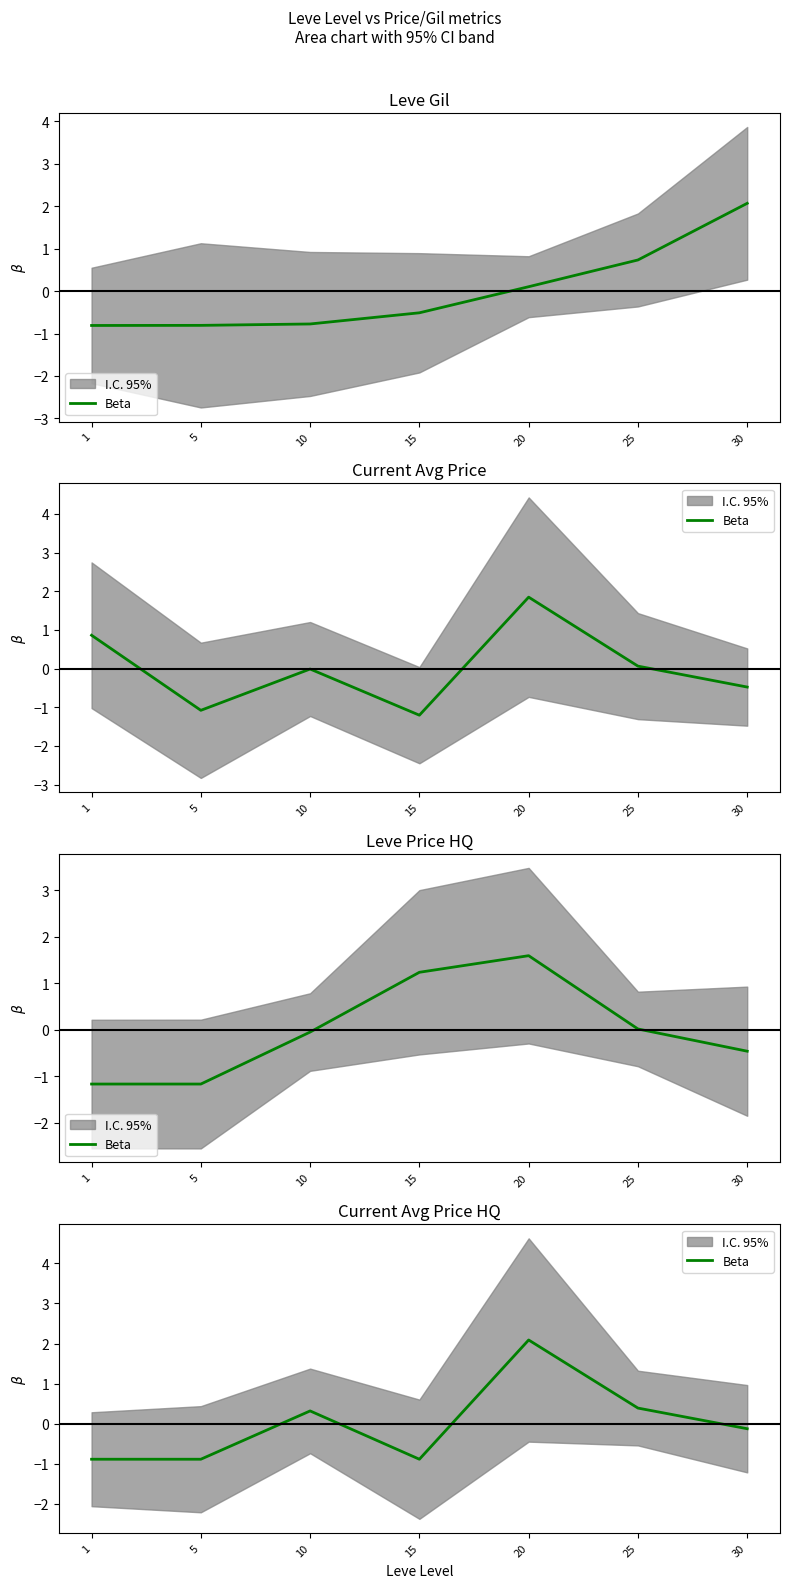

Rank the categories by value from highest to lowest.

20, 25, 10, 30, 1, 5, 15